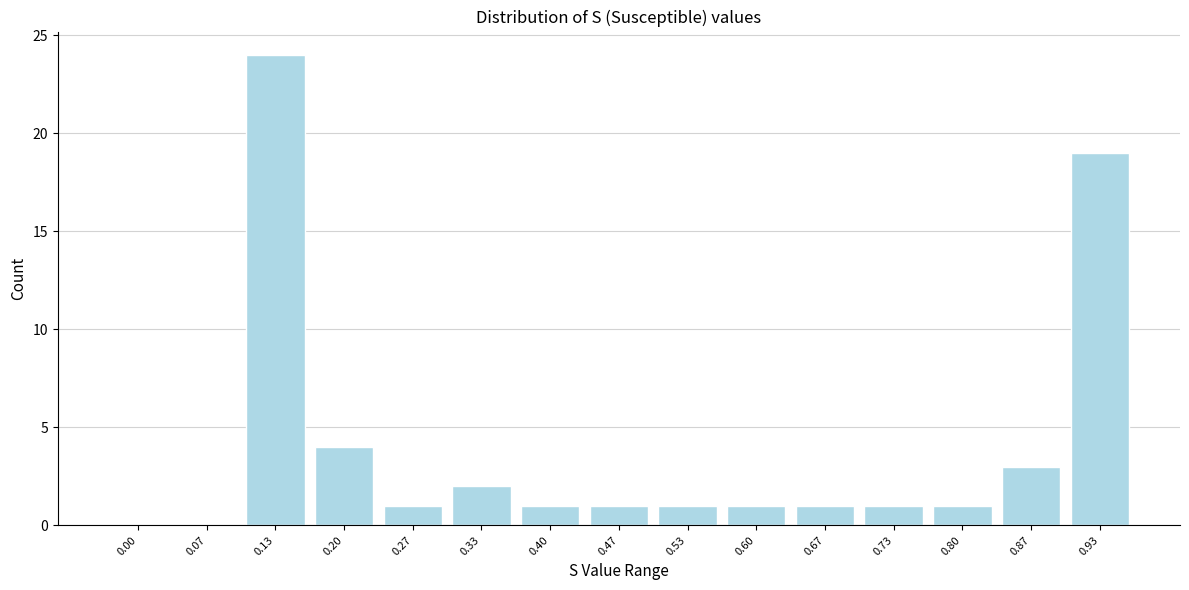

Reading left to right, transcribe all the data shown in this chart.

0.00=0	0.07=0	0.13=24	0.20=4	0.27=1	0.33=2	0.40=1	0.47=1	0.53=1	0.60=1	0.67=1	0.73=1	0.80=1	0.87=3	0.93=19